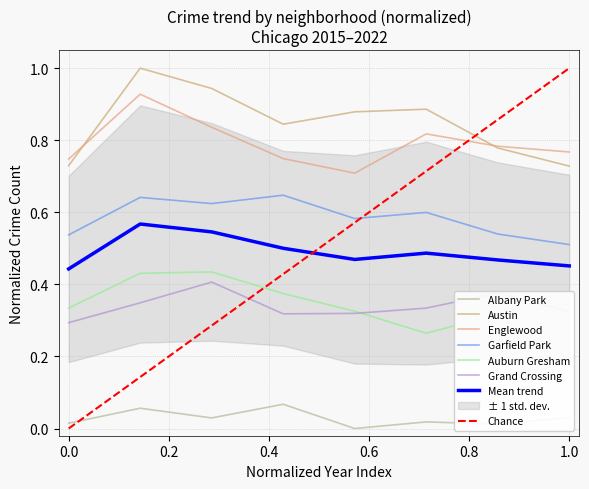

How many lines are shown in the chart?

6